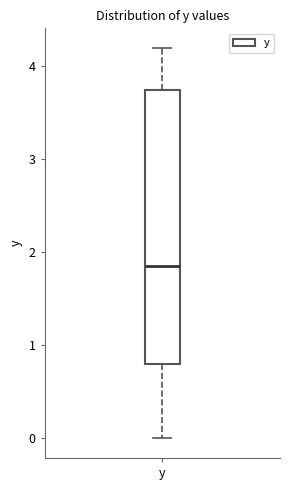

Where is the lower edge of the box for y on the y-axis? The values are not printed on the chart, so give them approximately, as read against the axis.

0.8